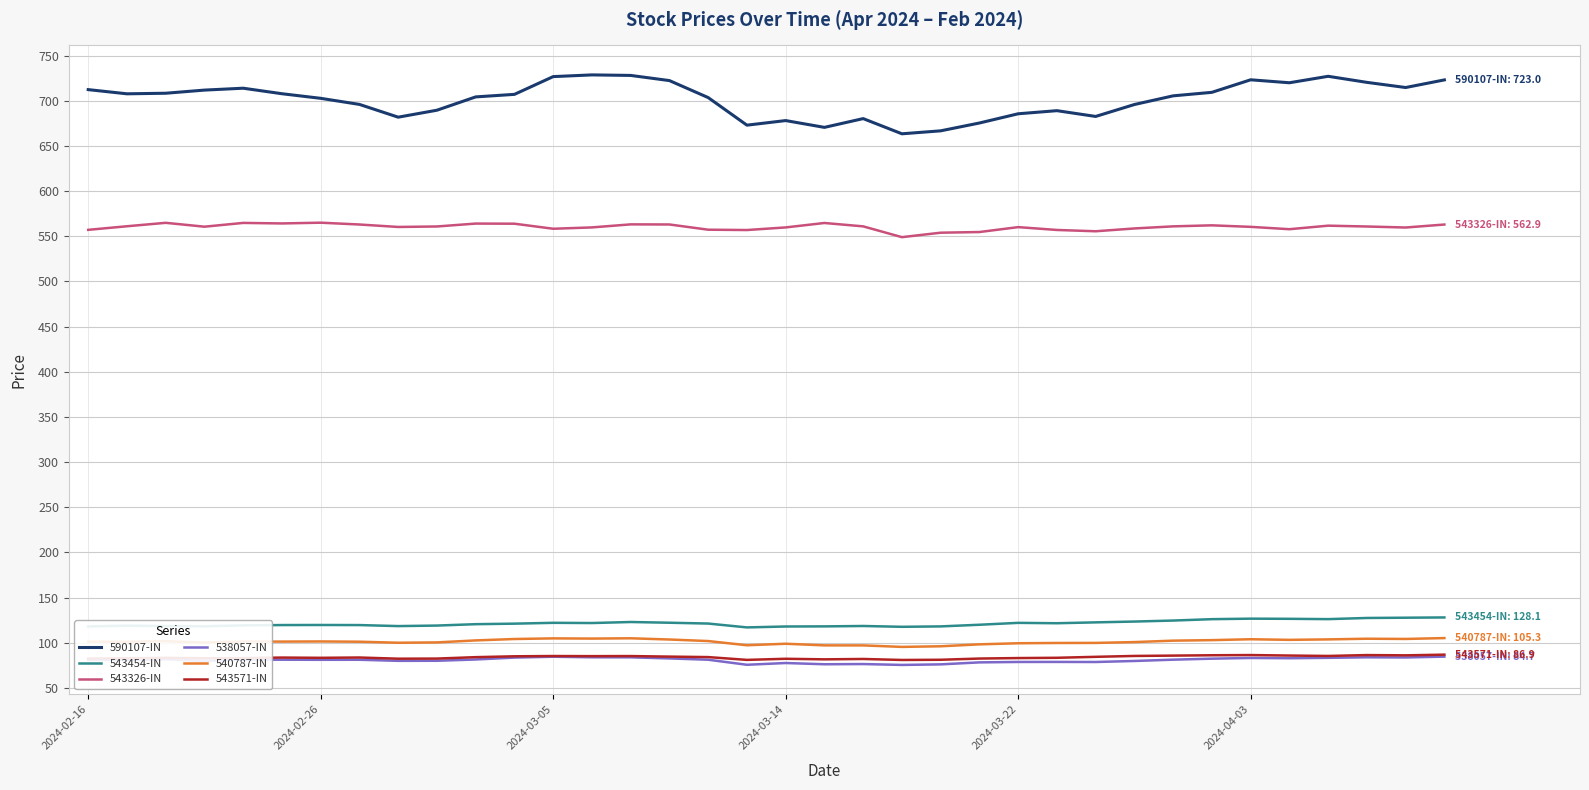

How many lines are shown in the chart?

6